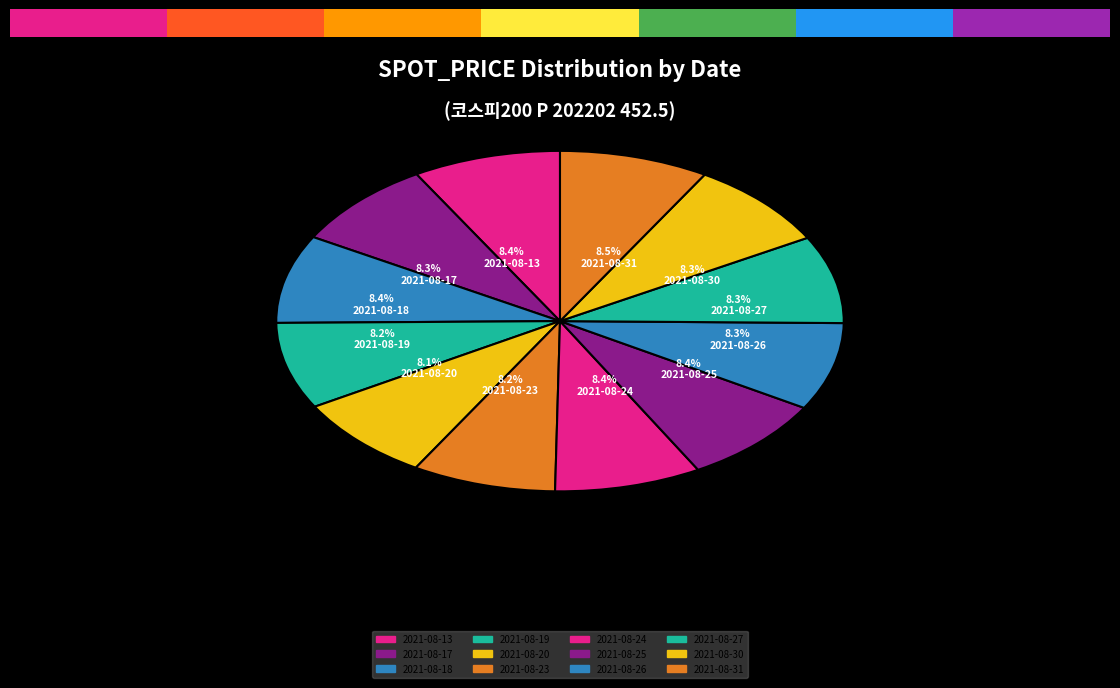

Which category has the smallest portion of the pie?

2021-08-20